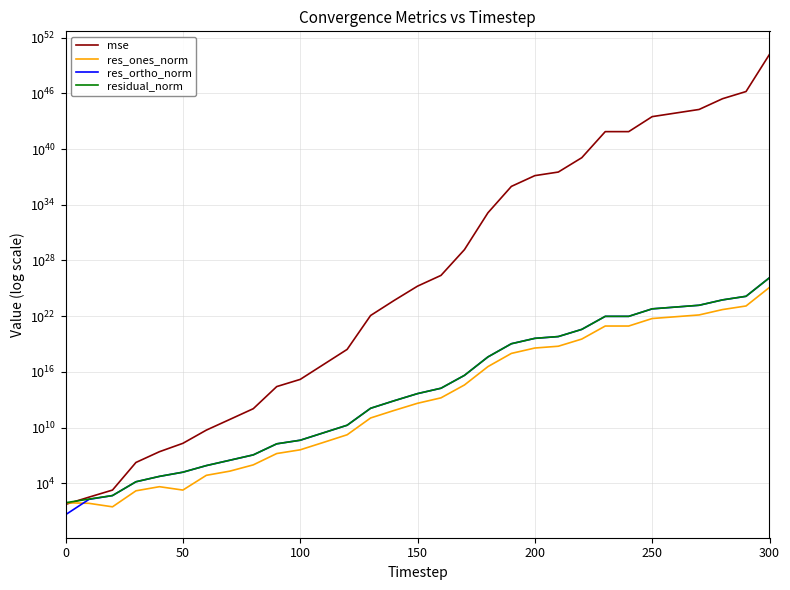

What is the sum of all mse values?

160097569289689927155480367987235059173226694311936.0